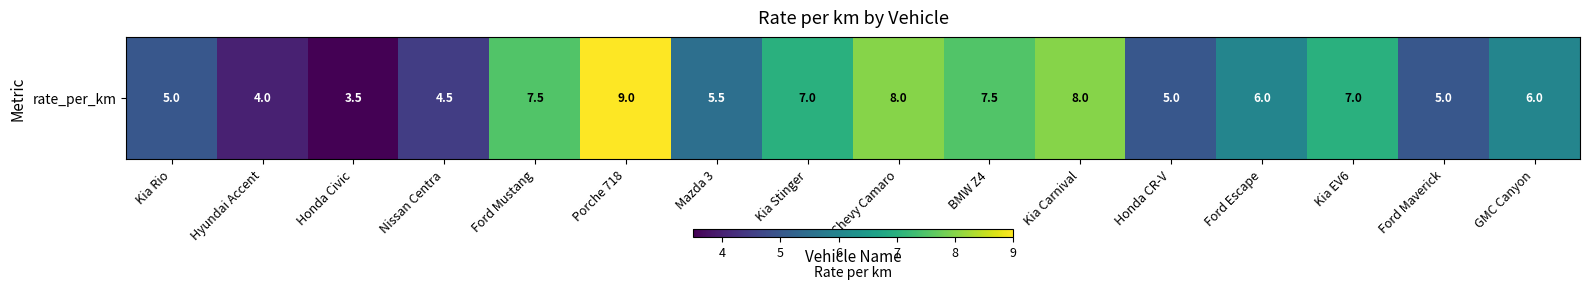

What is the difference between the second highest and second lowest values?

4.0